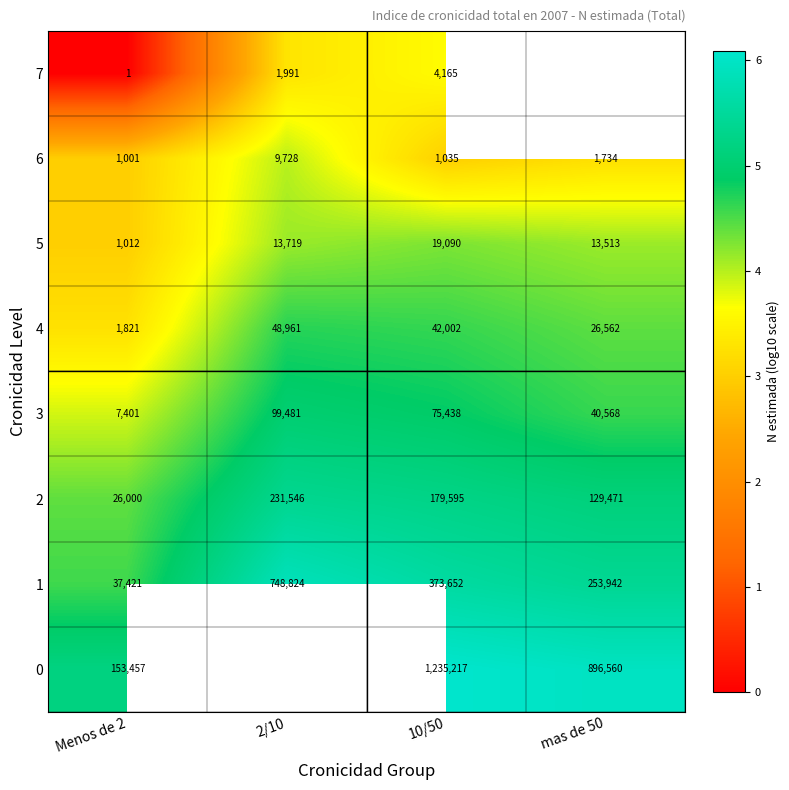

What is the spread (max minus min) of values at Menos de 2?

153456